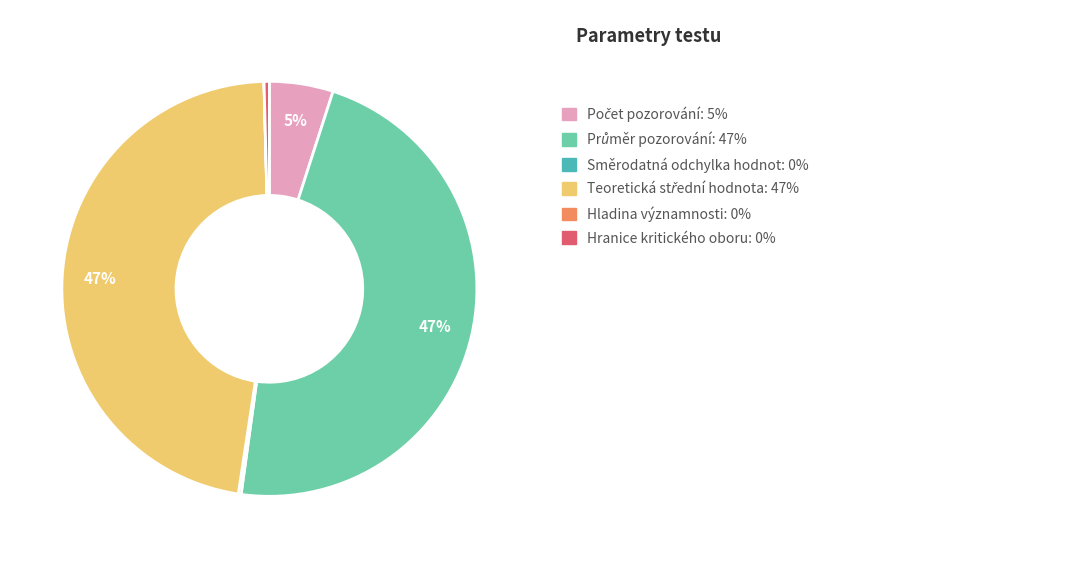

To the nearest percent, what is the average slice percentage?

17%